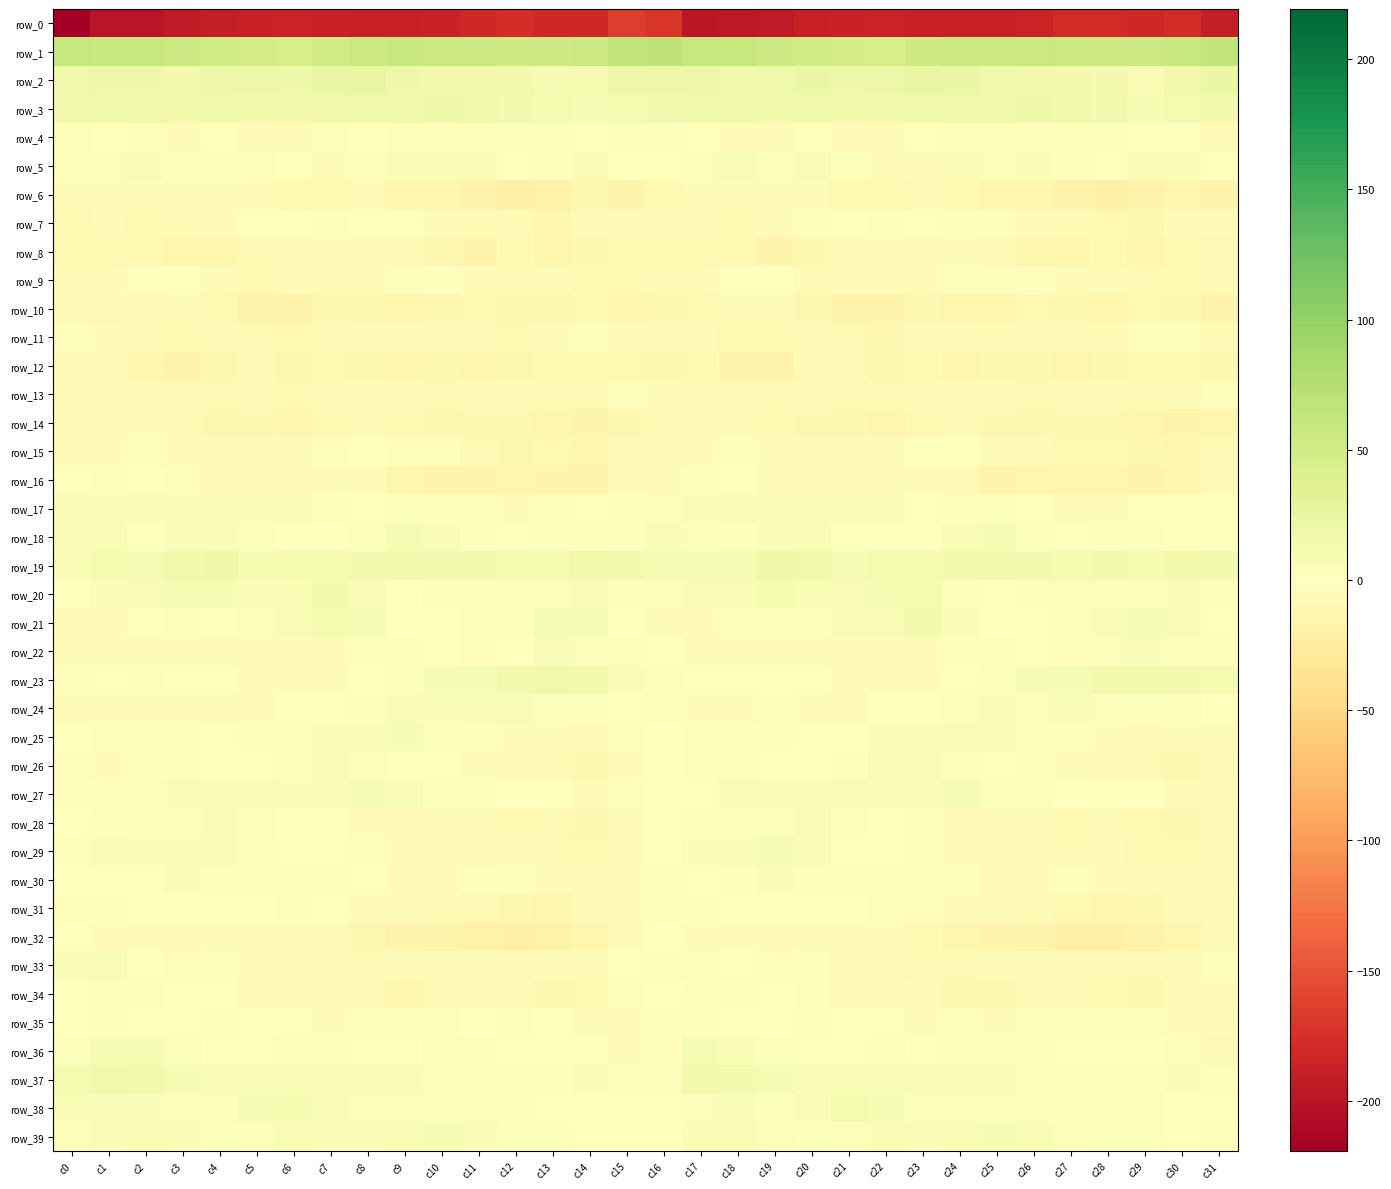

List the series in order of their peak value, lowest first.

row_0, row_14, row_12, row_8, row_10, row_6, row_13, row_11, row_32, row_16, row_15, row_31, row_9, row_7, row_34, row_35, row_4, row_30, row_28, row_24, row_22, row_26, row_17, row_33, row_5, row_39, row_25, row_29, row_18, row_27, row_36, row_38, row_20, row_21, row_37, row_23, row_3, row_19, row_2, row_1